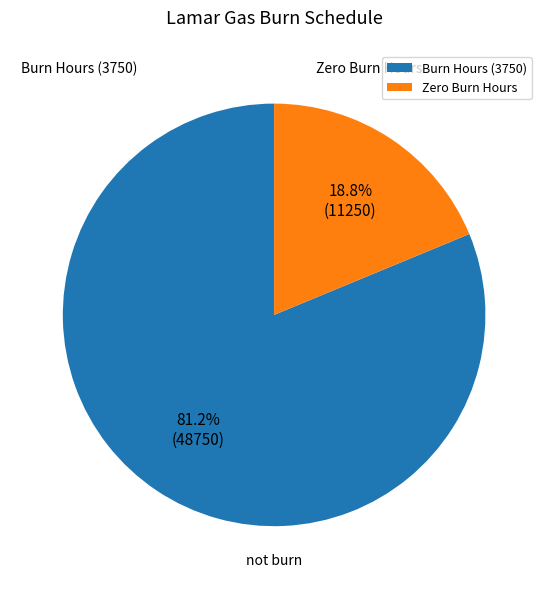

Rank the categories by value from lowest to highest.

Zero Burn Hours, Burn Hours (3750)